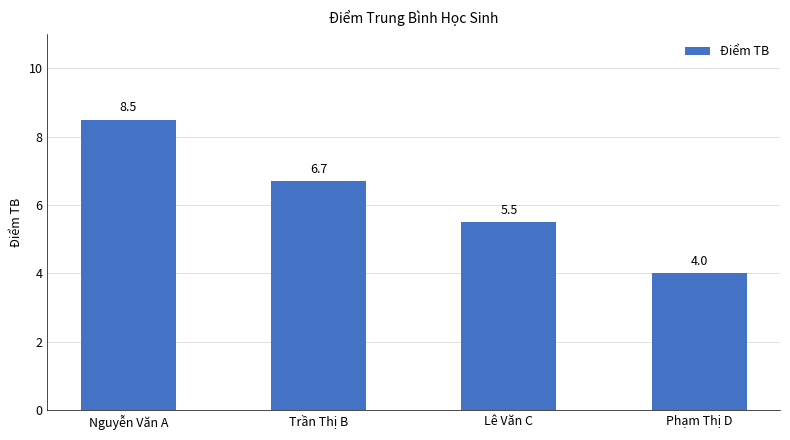

Count the number of data series in this chart.

1